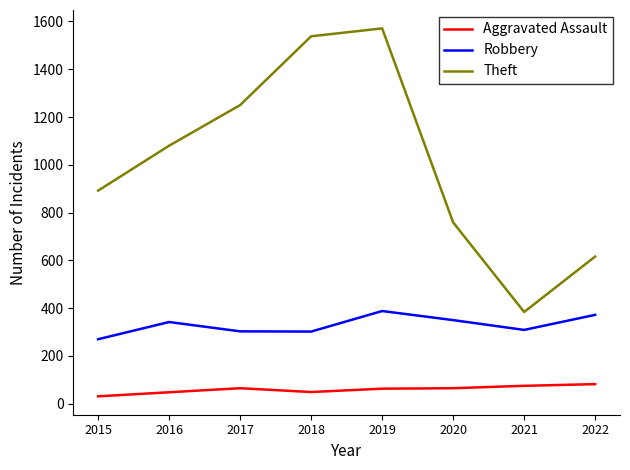

Is it true that Robbery equals 303 at 2017?

True